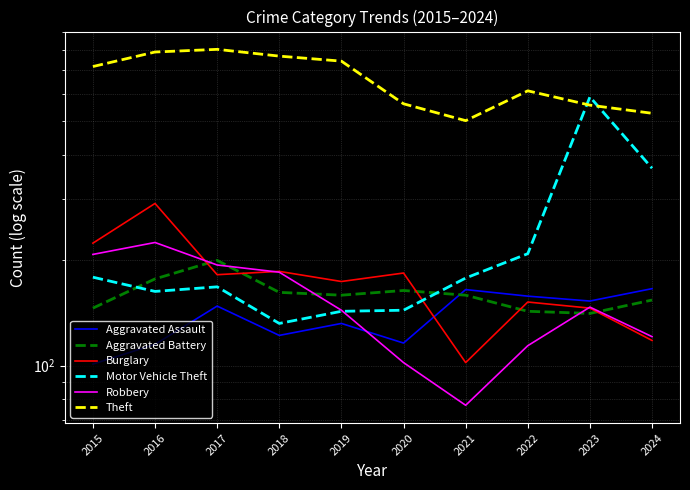

At which label is Robbery closest to 151?

2023